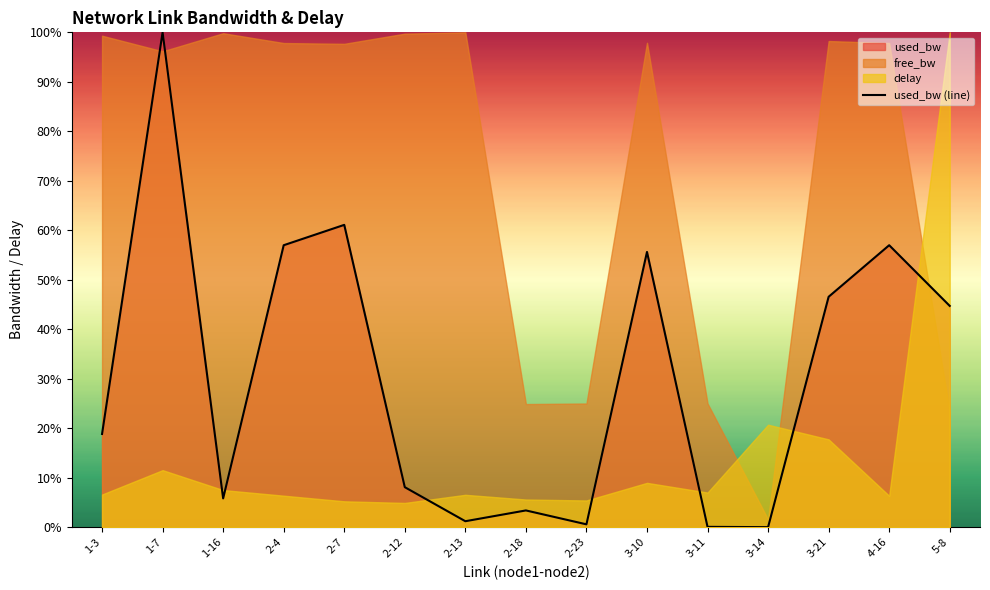

The value at 3-14 is 0.0. True or false?

False